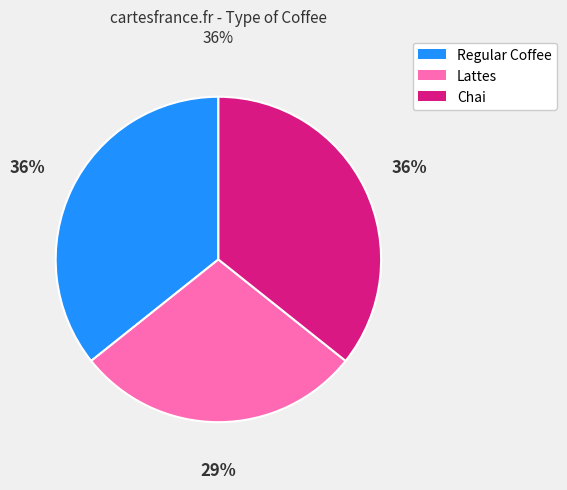

Is the sum of Chai and Regular Coffee greater than half?

Yes